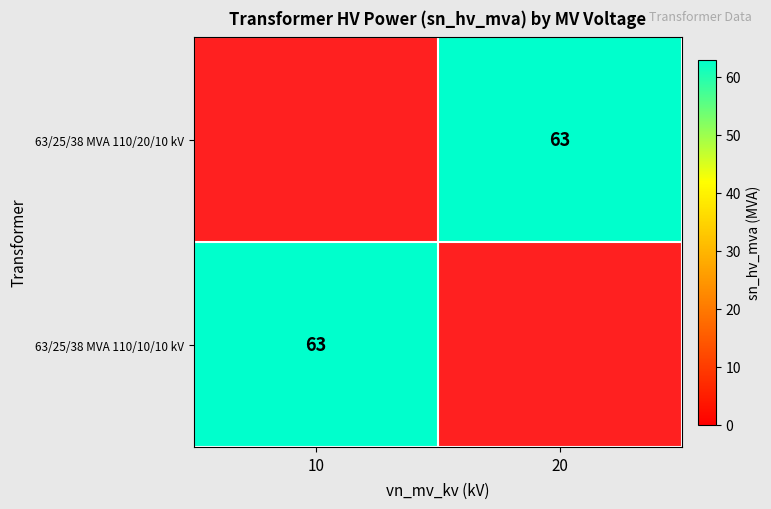

What is the difference between the highest and lowest values at 10?

63